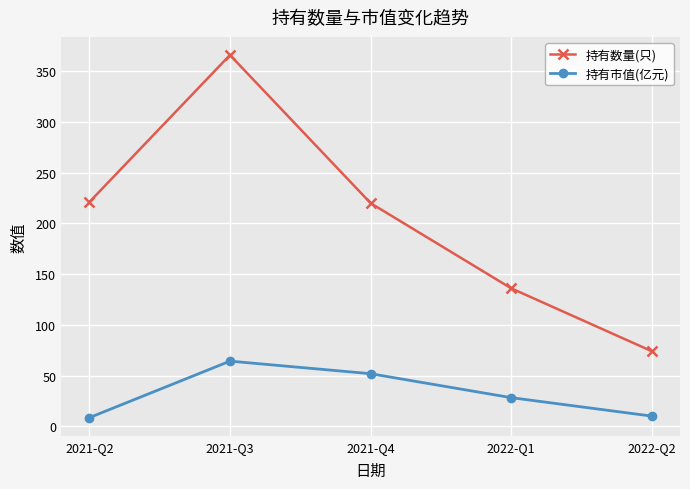

What is the difference between the 持有市值(亿元) values at 2021-Q3 and 2022-Q1?

36.0